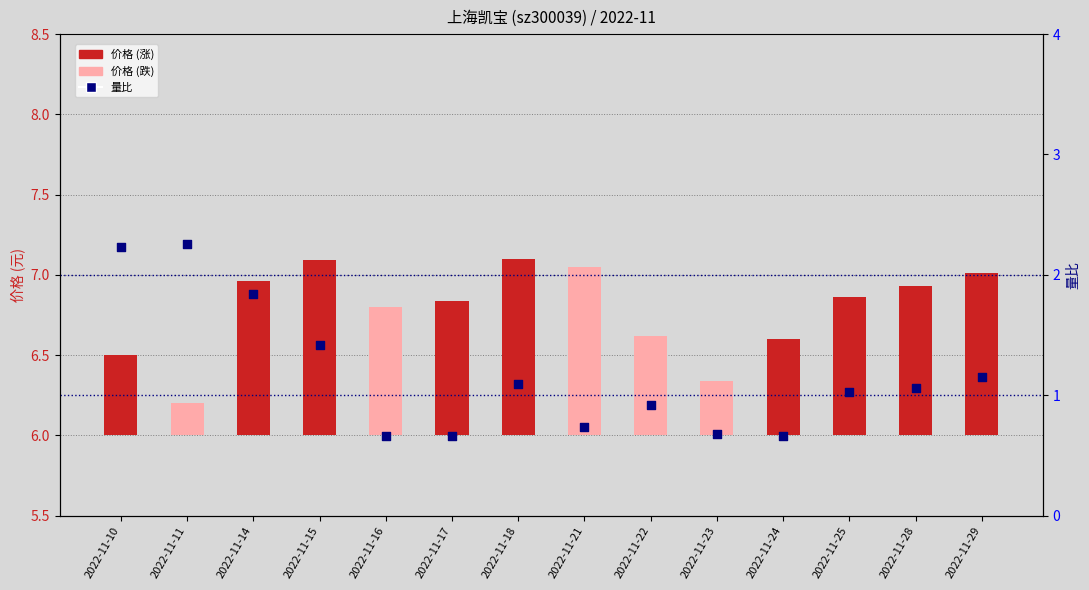

What are all the series names shown in the legend?

价格, 量比